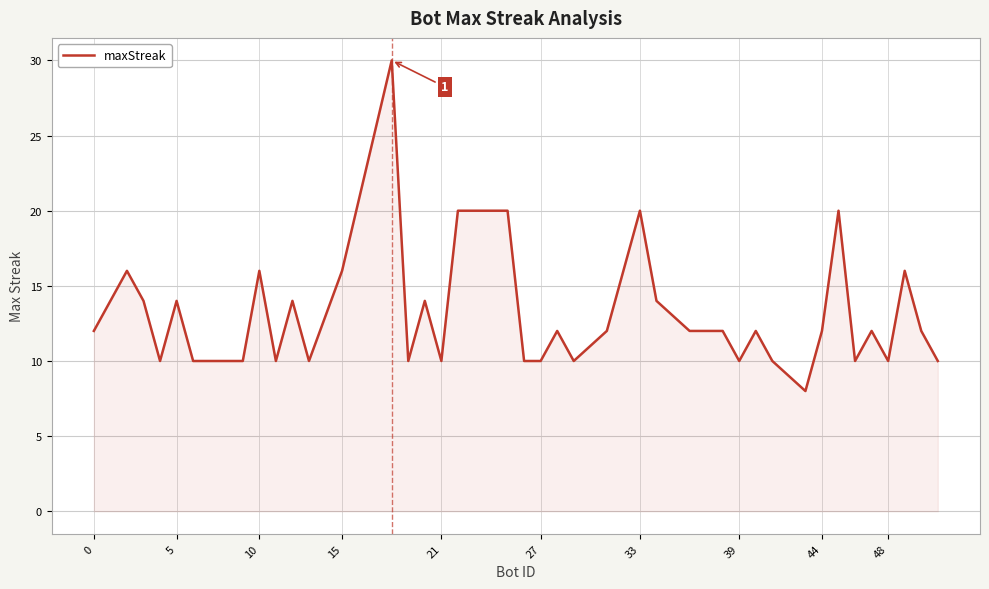

What is the maximum value shown in the chart?

30